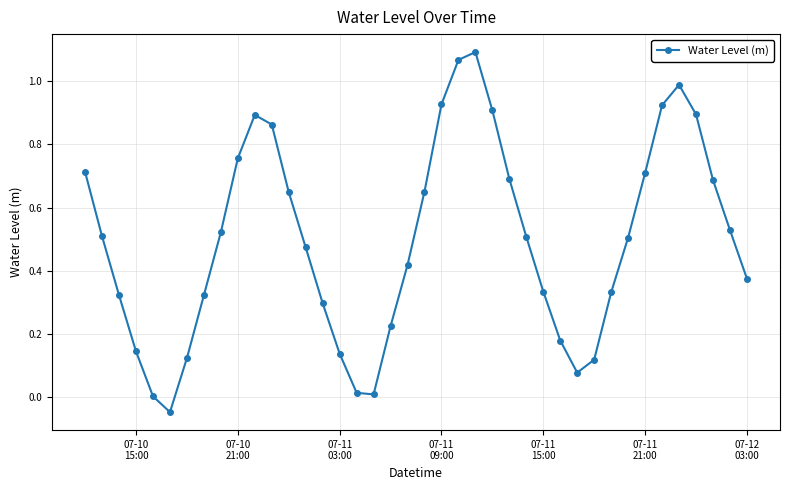

How many lines are shown in the chart?

1